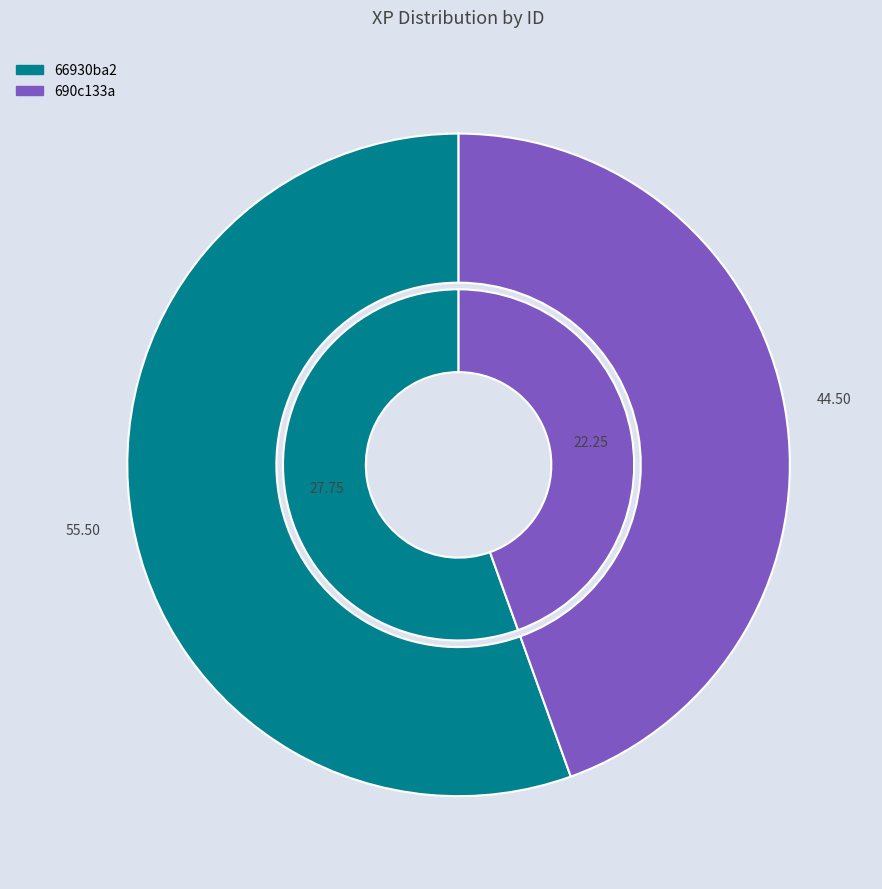

Which category has the biggest portion of the pie?

66930ba2